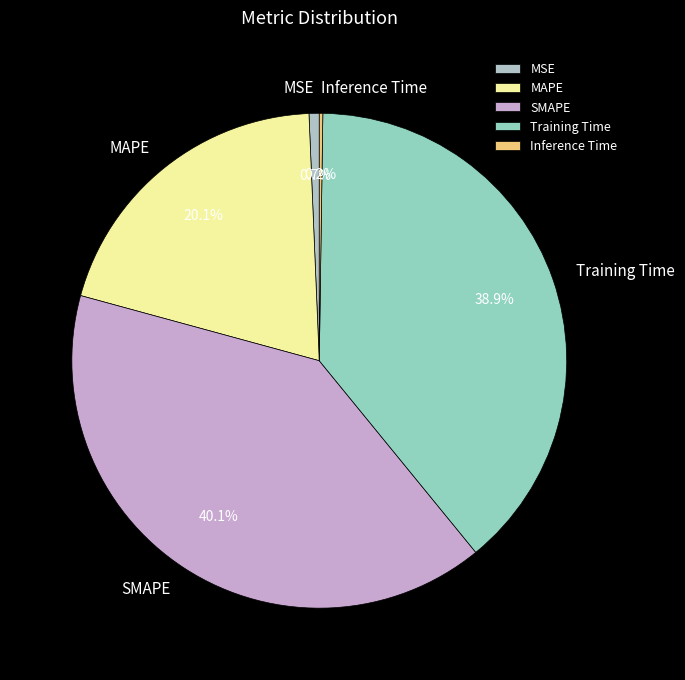

How much of the chart is everything except SMAPE?

59.9%